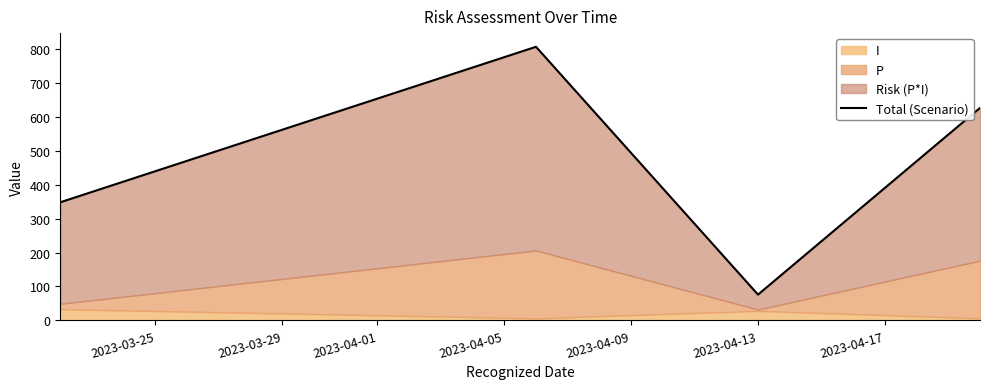

What is the difference between the values at 2023-03-25 and 2023-04-01?

272